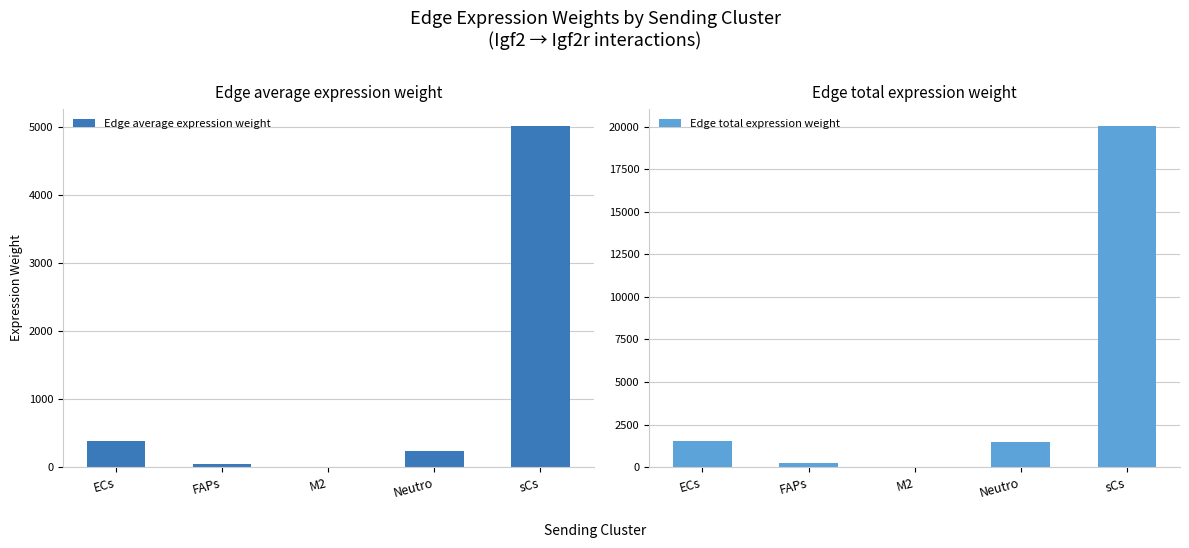

What is the average value of the Edge total expression weight series?

4668.2